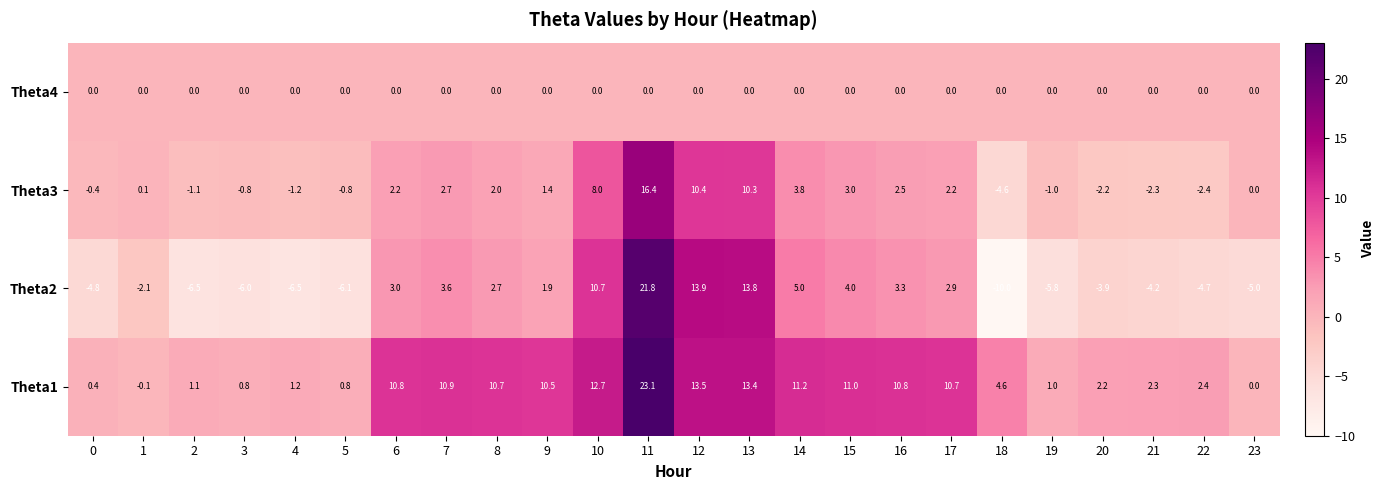

What is the difference between the highest and lowest values at 4?

7.7